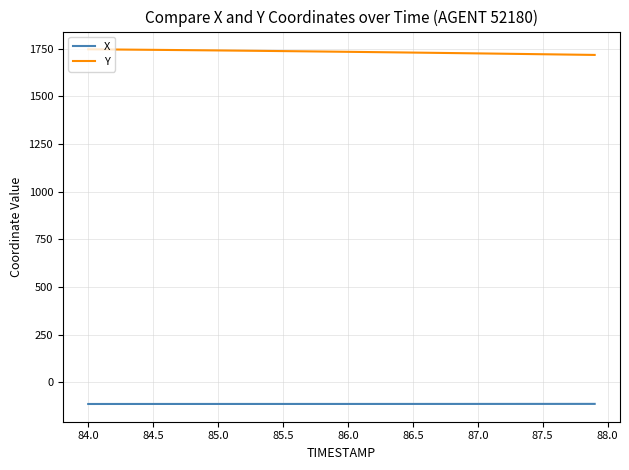

What is the smallest value displayed?

-113.9